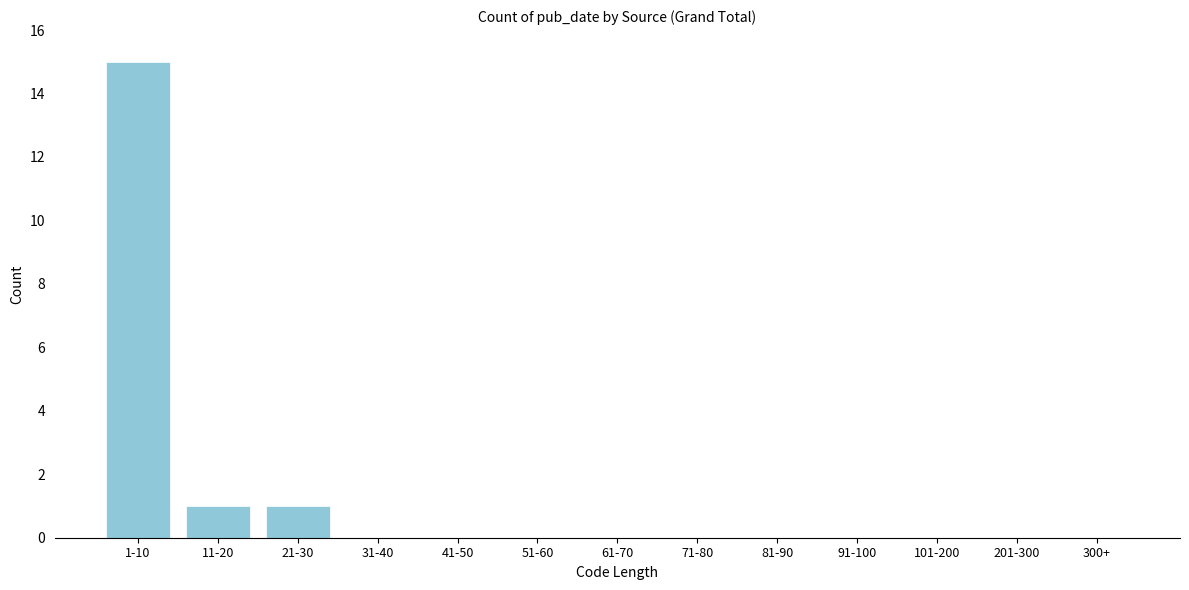

Reading left to right, transcribe all the data shown in this chart.

1-10=15	11-20=1	21-30=1	31-40=0	41-50=0	51-60=0	61-70=0	71-80=0	81-90=0	91-100=0	101-200=0	201-300=0	300+=0